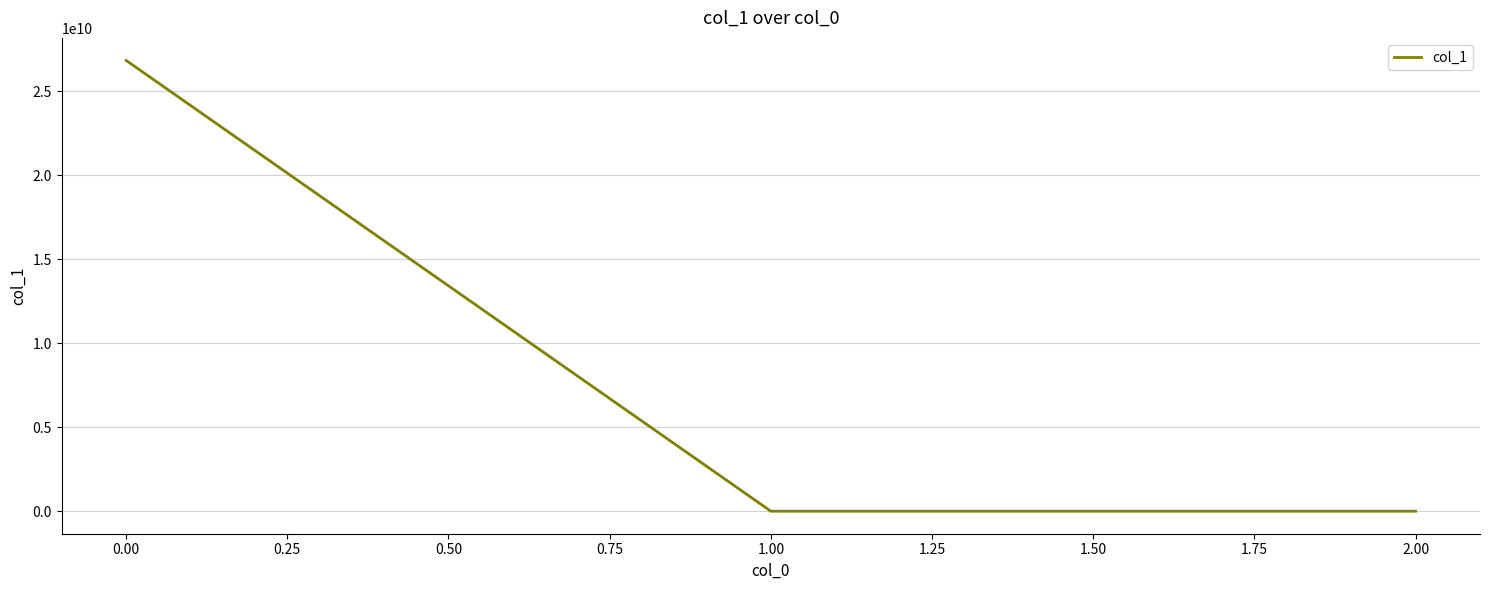

What is the maximum value shown in the chart?

26828488135.5